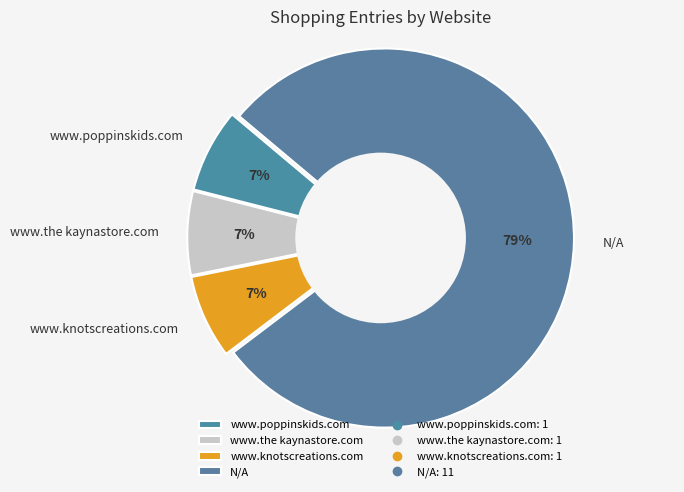

Combined, do www.poppinskids.com and www.knotscreations.com account for over 50%?

No